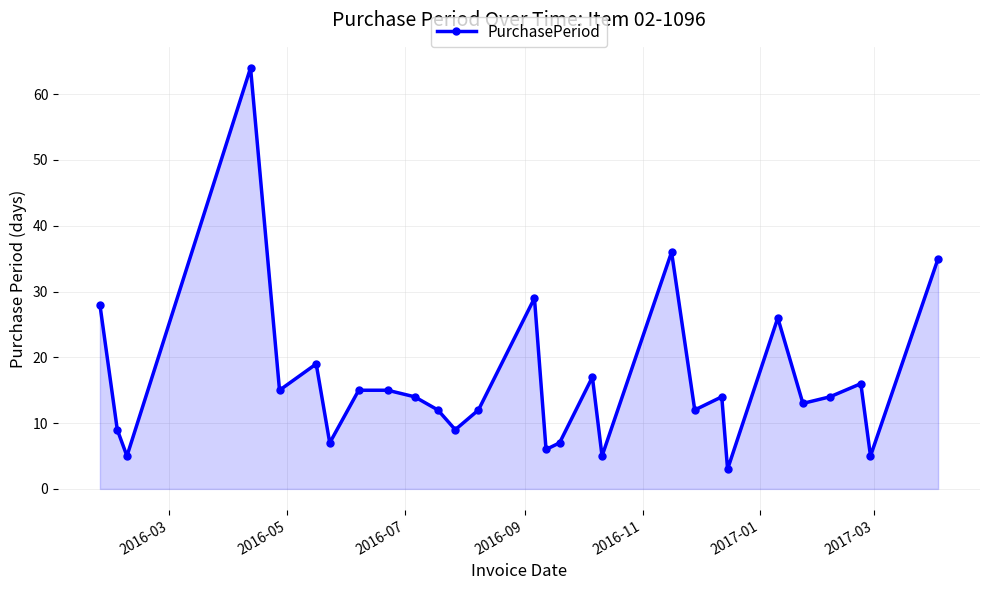

What is the value of the 21st point from the left?

14